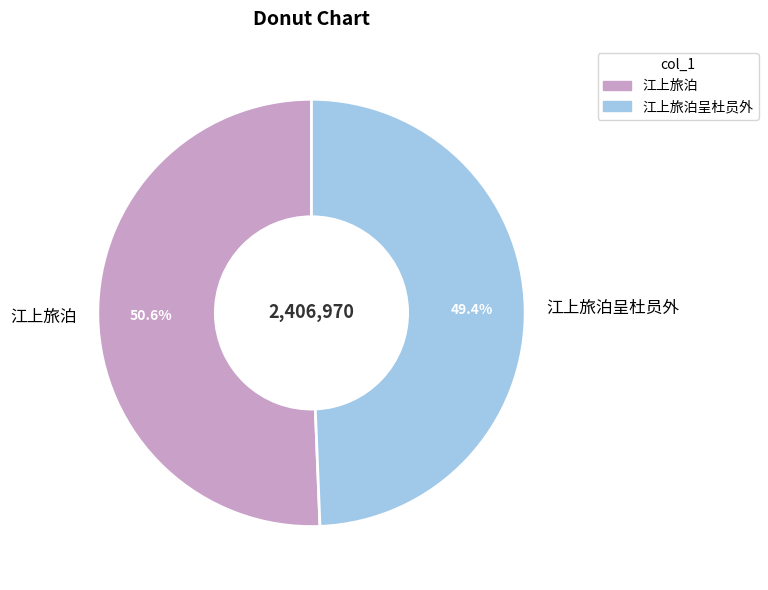

Count the number of slices in the pie.

2